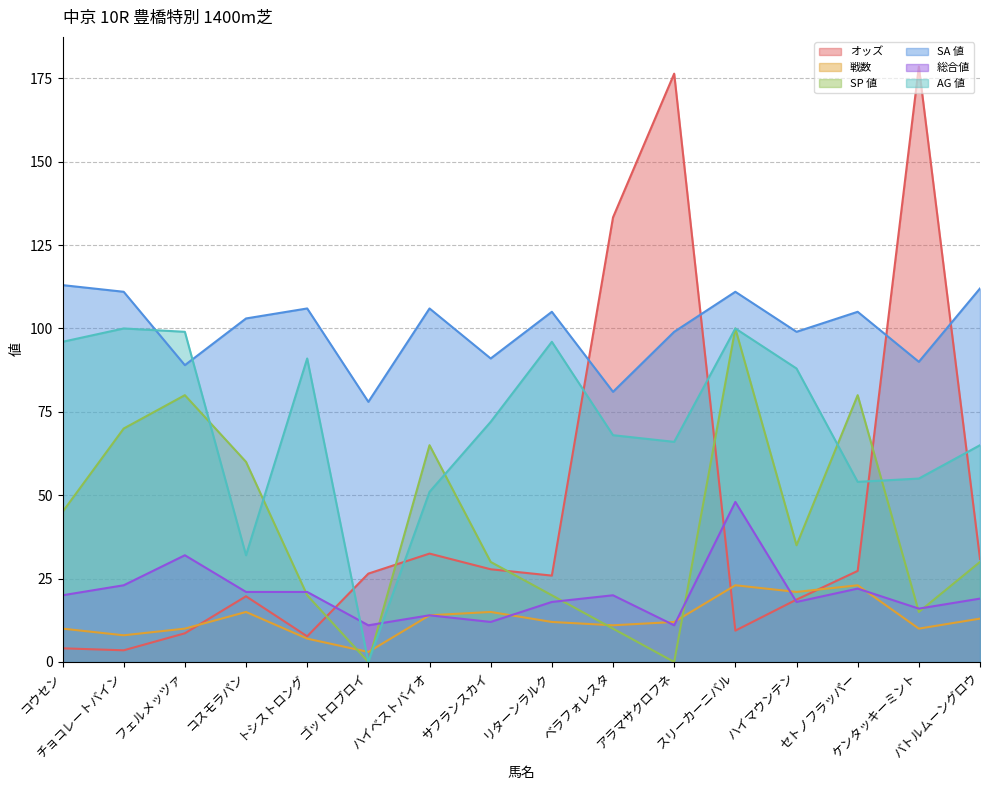

At how many categories does at least one series exceed 55?

16